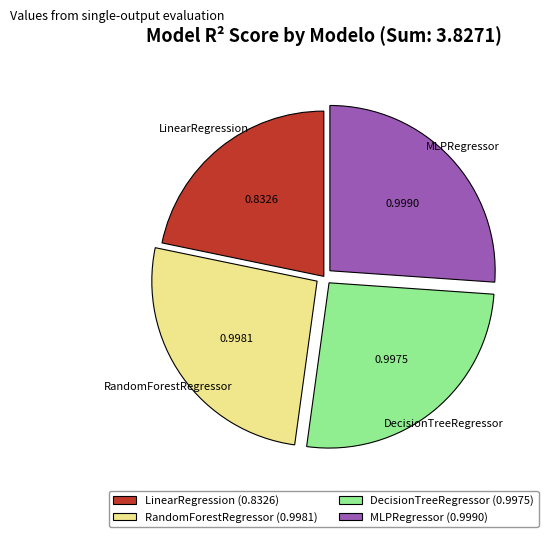

Is there any slice that represents more than half of the pie?

No